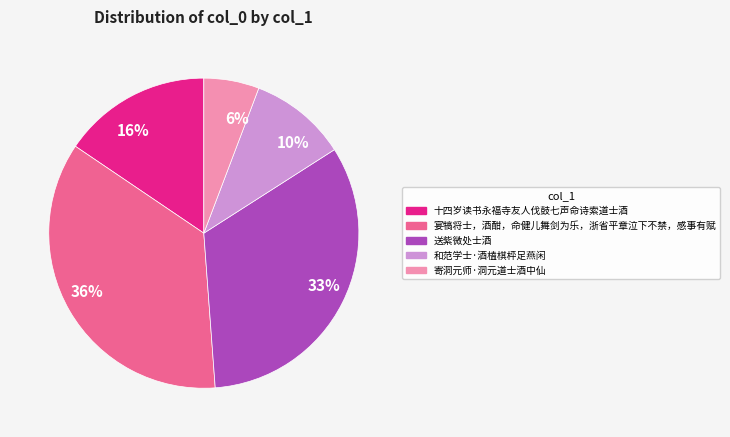

Is it true that 十四岁读书永福寺友人伐鼓七声命诗索道士酒 is 16% of the pie?

True